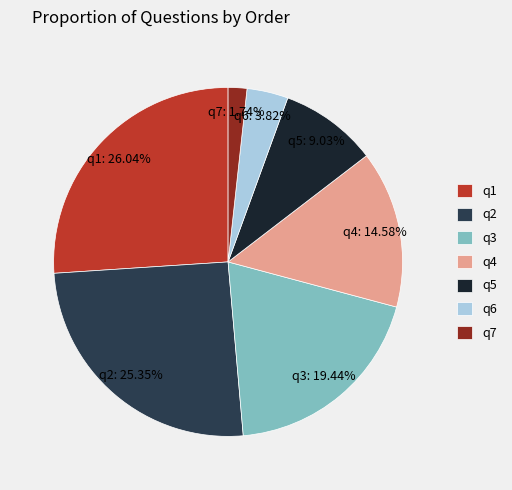

Which category has the biggest portion of the pie?

q1